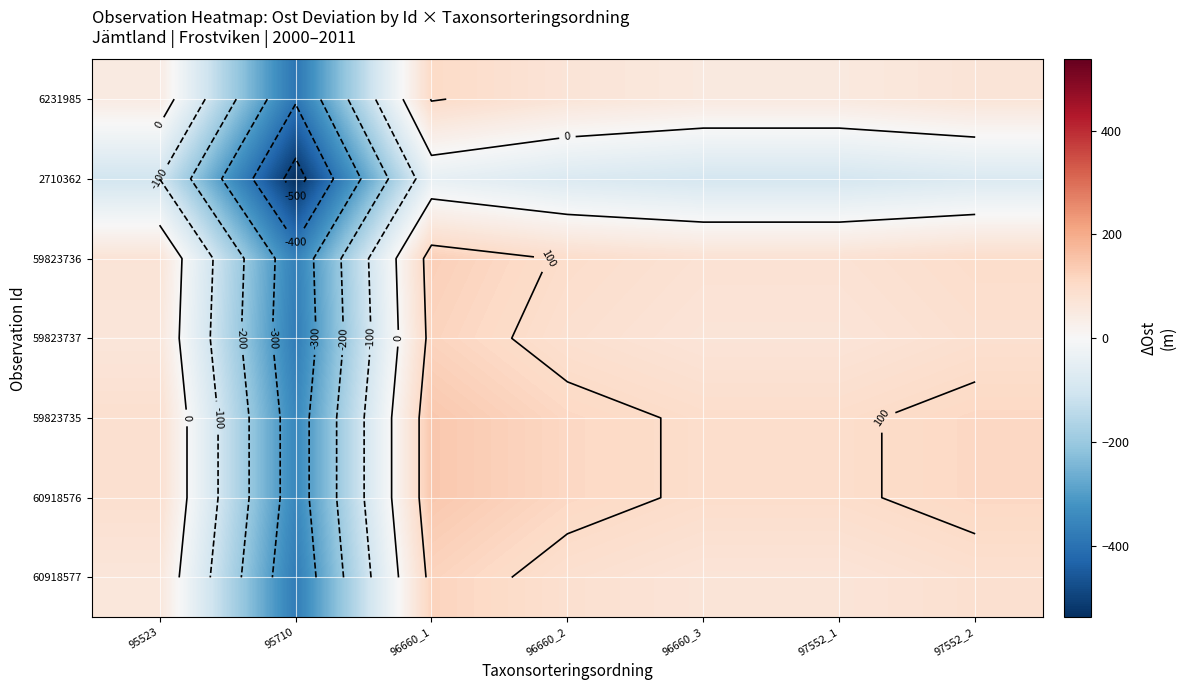

Is the value of 59823737 at 96660_2 greater than the value of 6231985 at 96660_2?

Yes